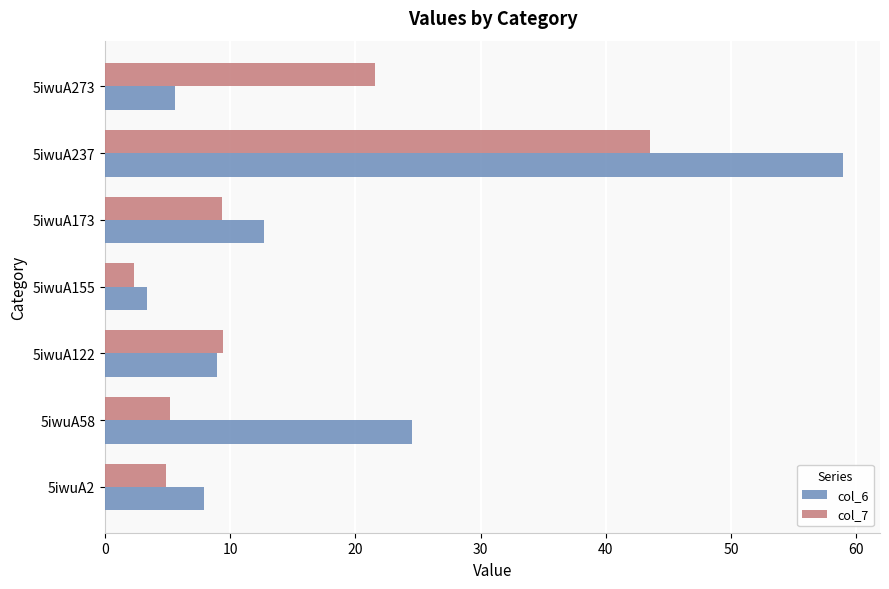

What is the sum of all col_6 values?

122.0